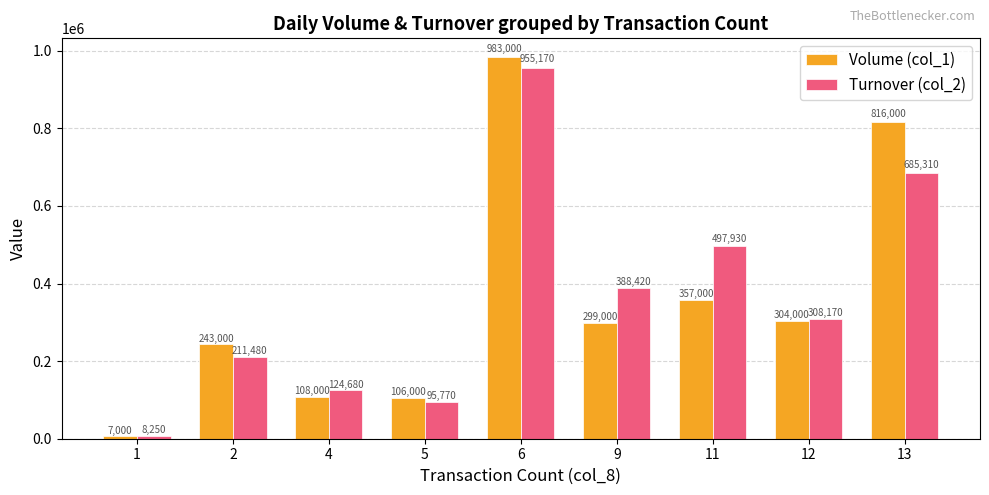

What is the value of the Turnover (col_2) bar at the 2nd from the left?

211480